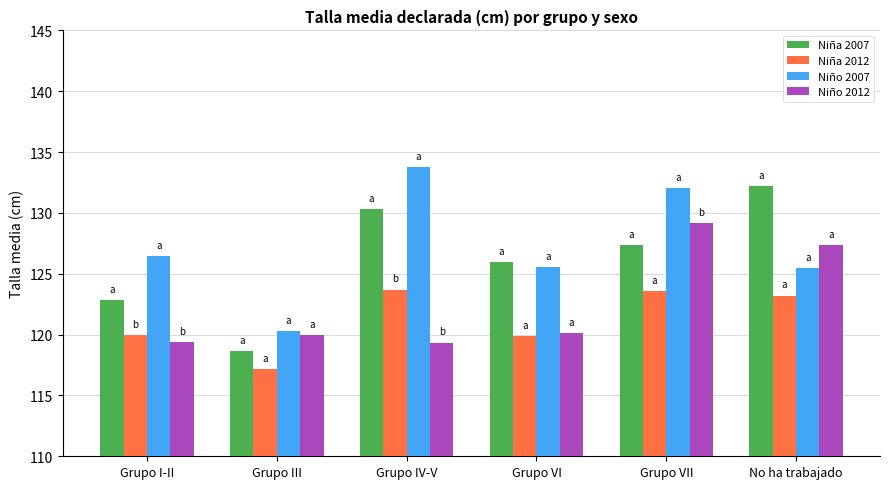

What is the difference between the maximum and second lowest values in the Niño 2007 series?

8.3